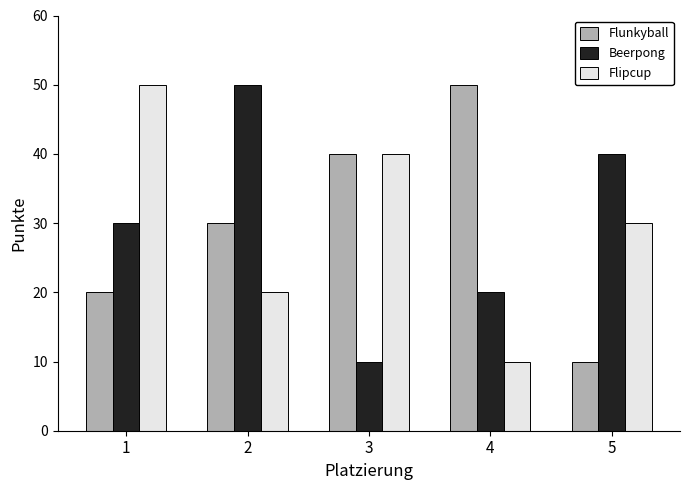

Rank the series at 4 from highest to lowest value.

Flunkyball, Beerpong, Flipcup